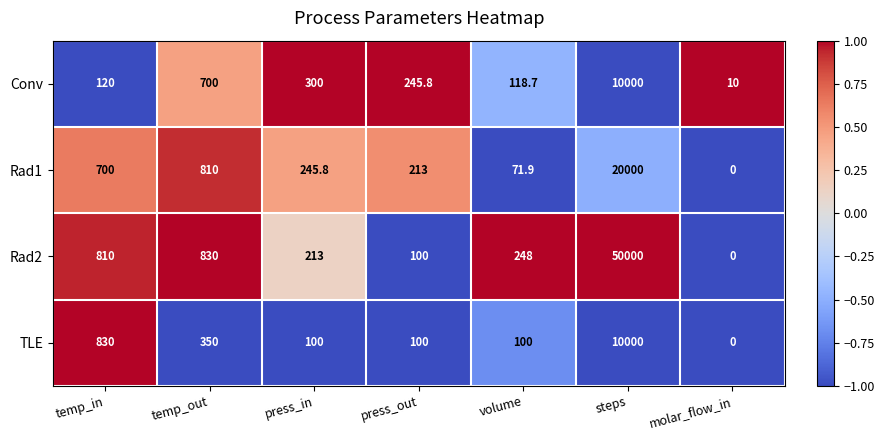

Which category has the highest value in the Rad2 series?

steps